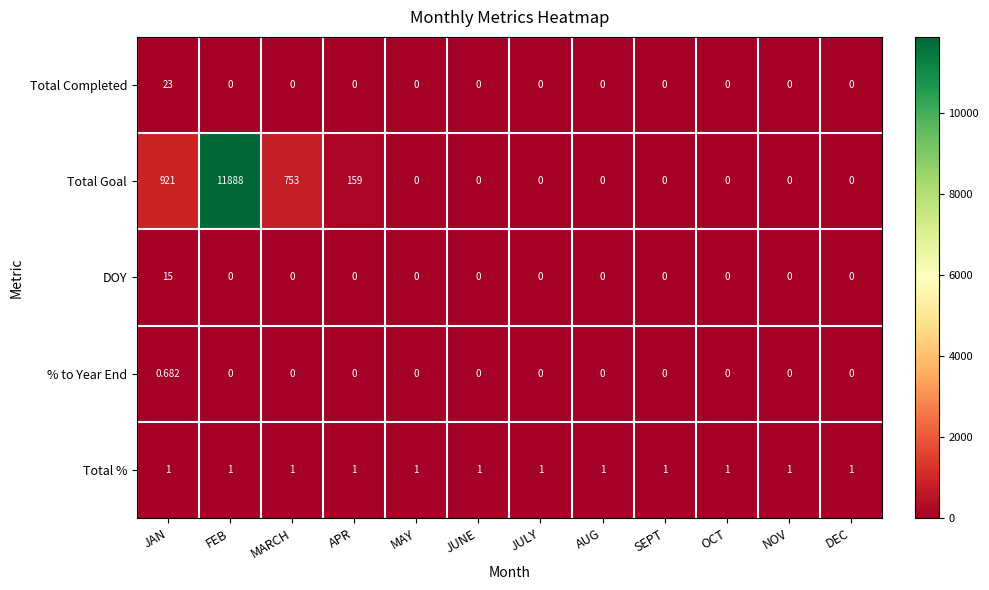

What is the total value across all series at DEC?

1.0